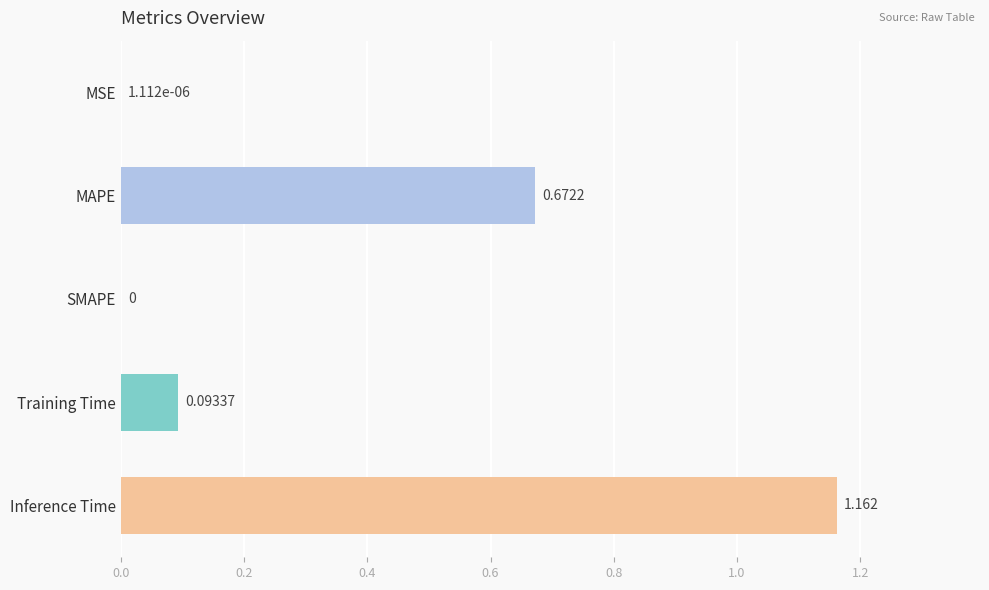

Are the bars horizontal?

Yes